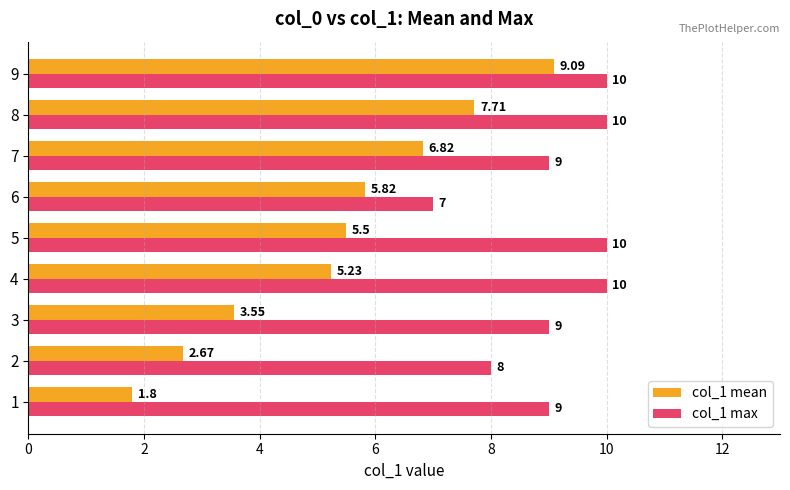

The col_1 mean series shows 2.0 at 8. True or false?

False